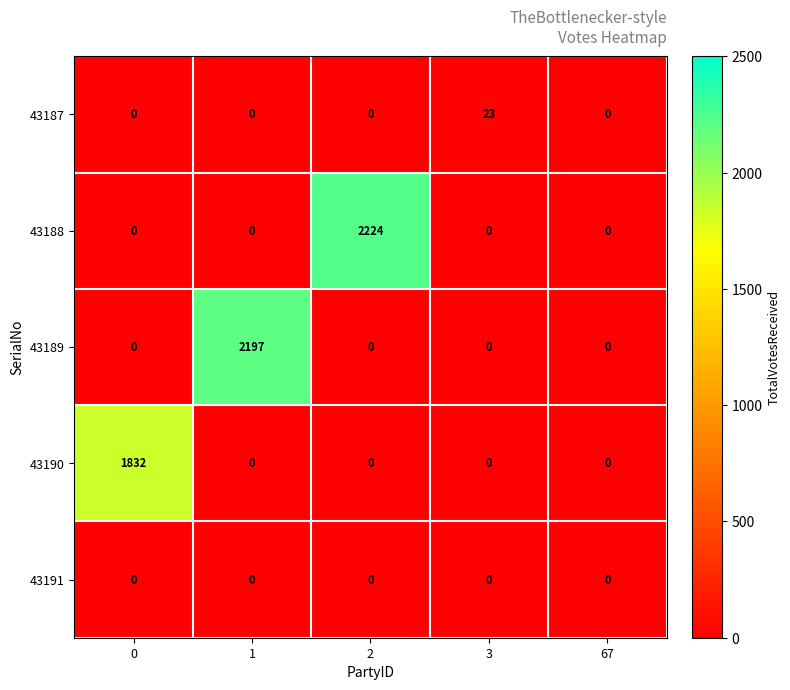

How many series are shown in this chart?

5